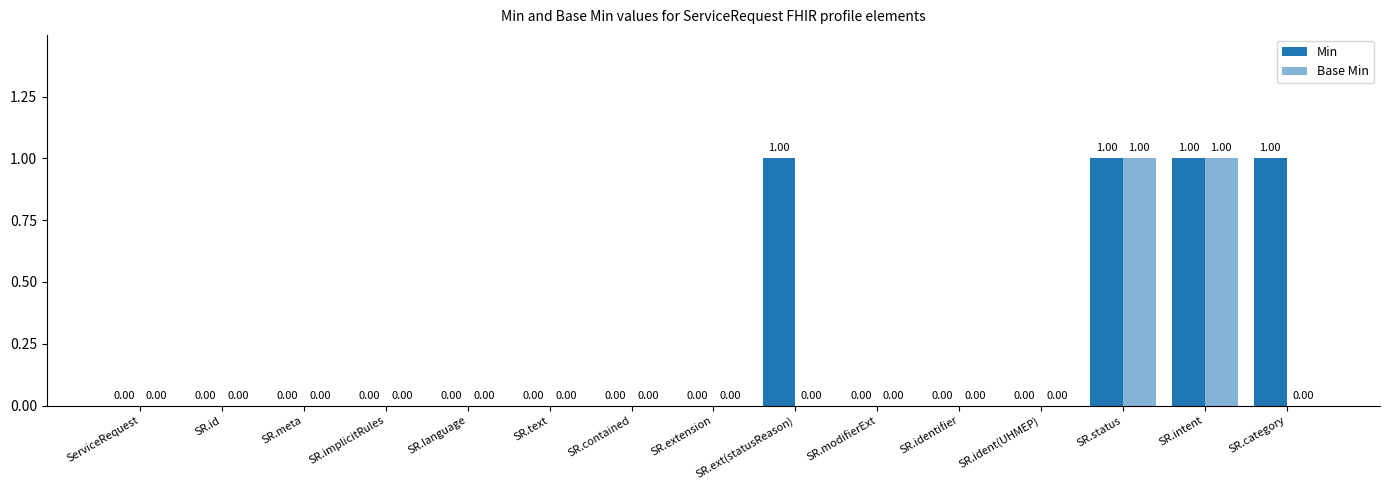

The Min series shows 0 at SR.language. True or false?

True